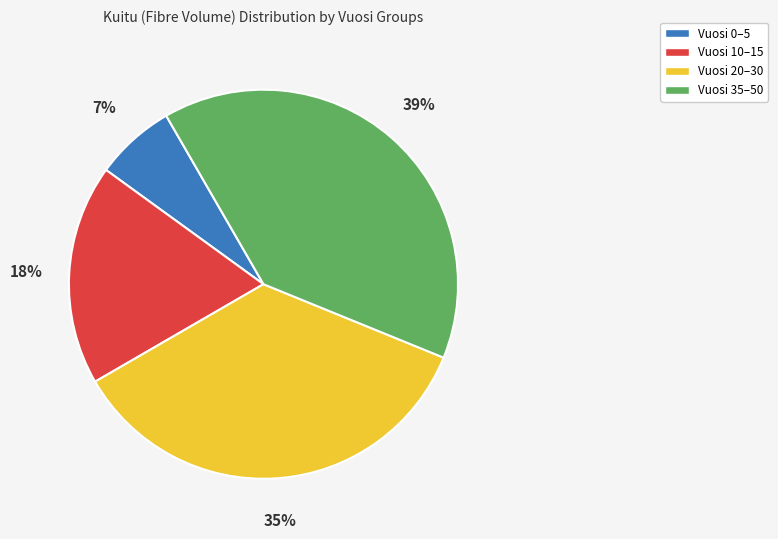

How many slices are in this pie chart?

4